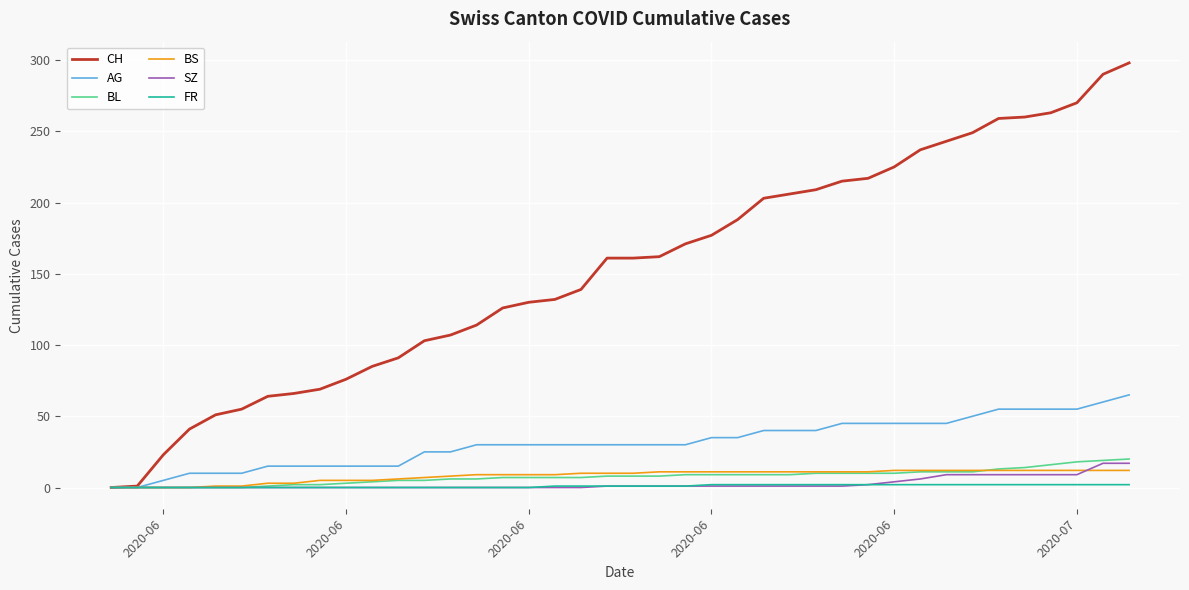

Which series has the widest spread of values?

CH